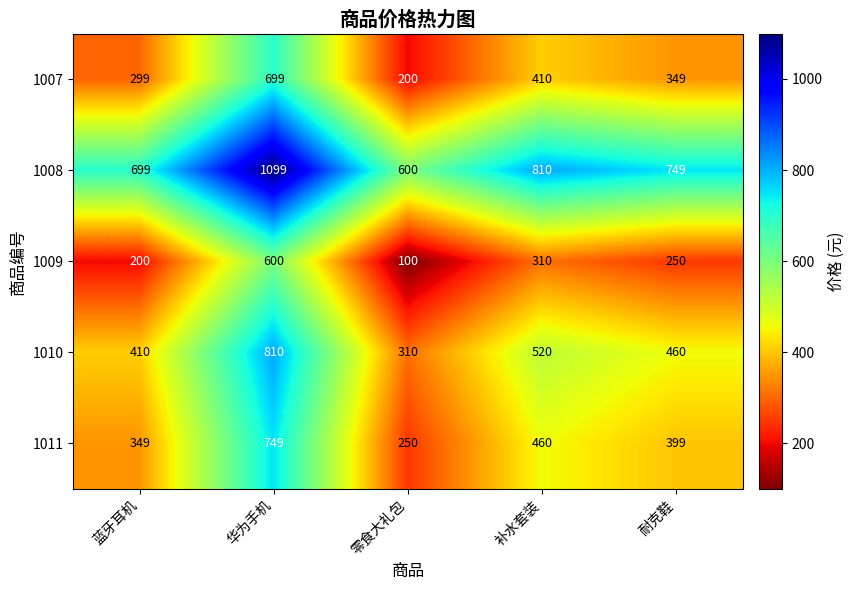

At how many categories does at least one series exceed 479?

5